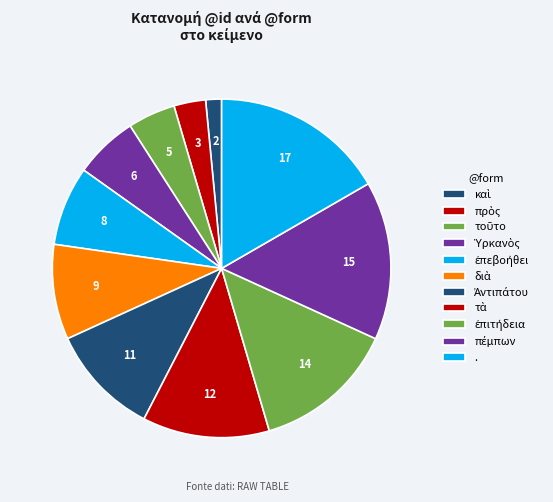

To the nearest percent, what portion does καὶ represent?

2%